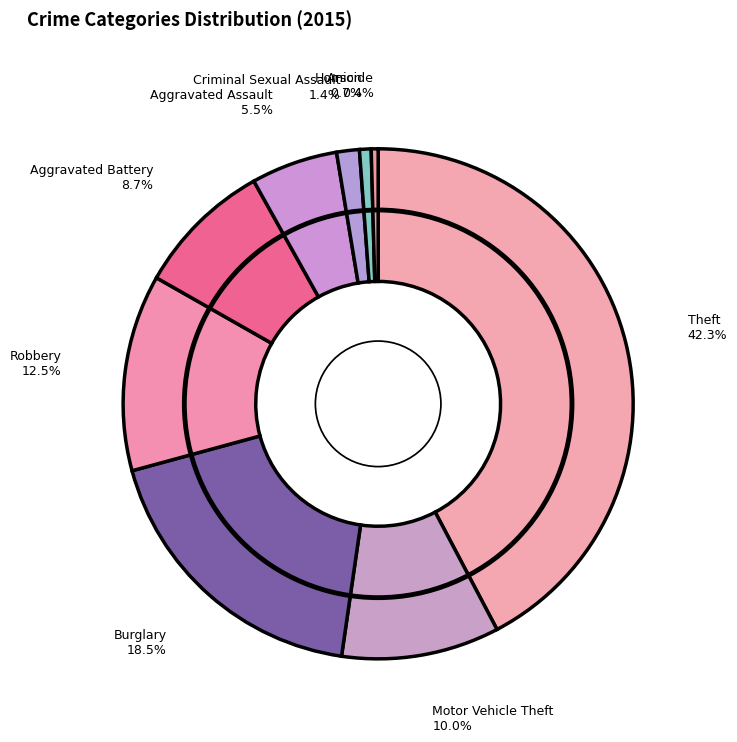

Which category has the smallest portion of the pie?

Homicide